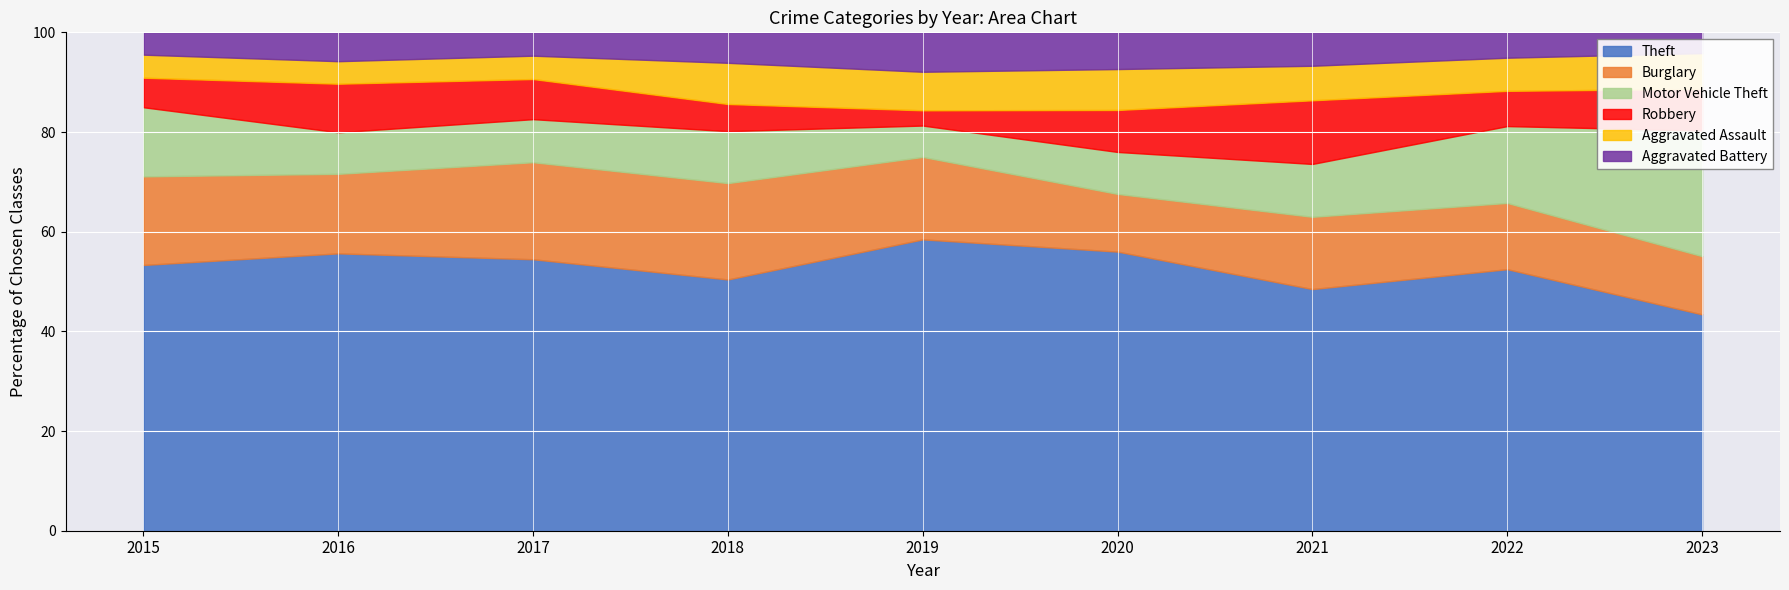

Reading right to left, extract all data points from this chart.

Theft: 2023=260	2022=371	2021=224	2020=266	2019=325	2018=305	2017=372	2016=394	2015=369
Burglary: 2023=70	2022=94	2021=67	2020=55	2019=92	2018=117	2017=133	2016=113	2015=123
Motor Vehicle Theft: 2023=151	2022=109	2021=49	2020=40	2019=35	2018=63	2017=59	2016=59	2015=96
Robbery: 2023=50	2022=50	2021=59	2020=40	2019=17	2018=33	2017=55	2016=69	2015=41
Aggravated Assault: 2023=43	2022=47	2021=32	2020=39	2019=43	2018=50	2017=32	2016=32	2015=32
Aggravated Battery: 2023=25	2022=36	2021=31	2020=35	2019=44	2018=37	2017=32	2016=41	2015=31